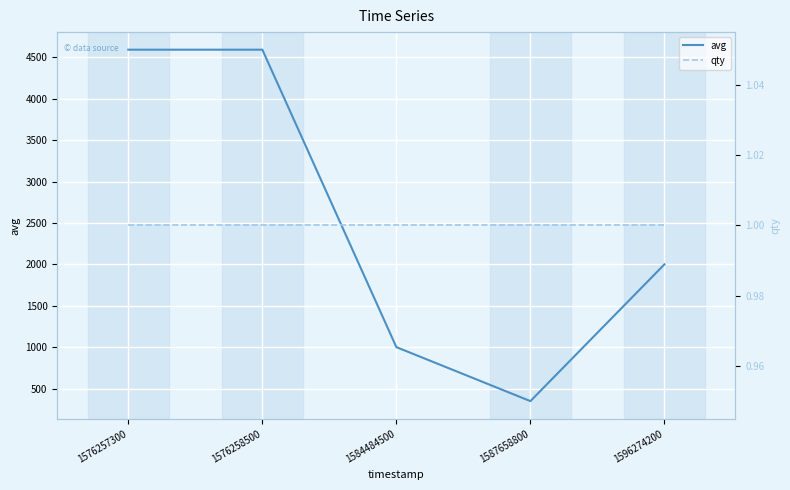

True or false: qty and avg intersect in this chart.

False